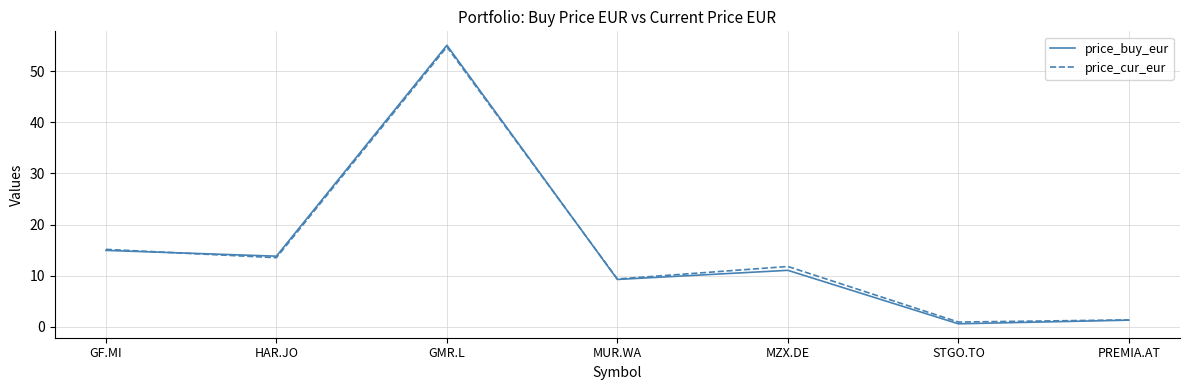

At which category is the sum across all series the highest?

GMR.L